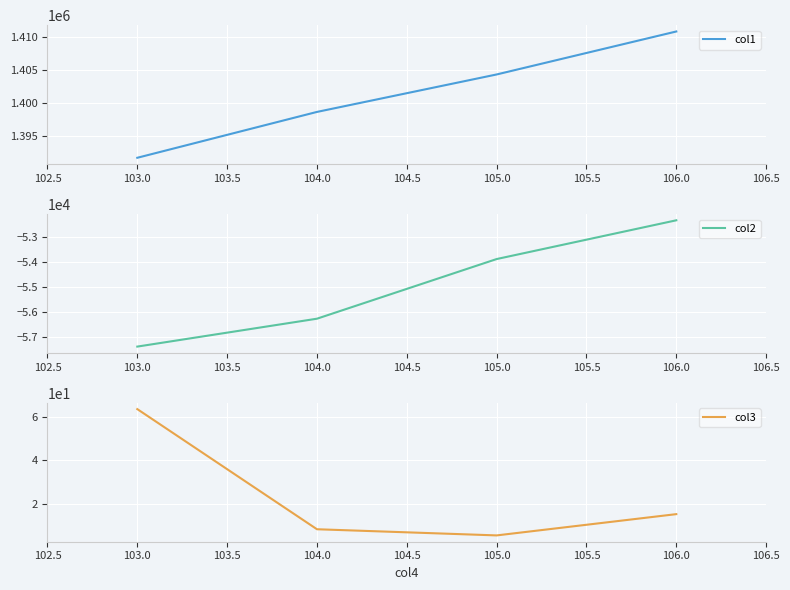

How many values in the col1 series are below 1404291?

2